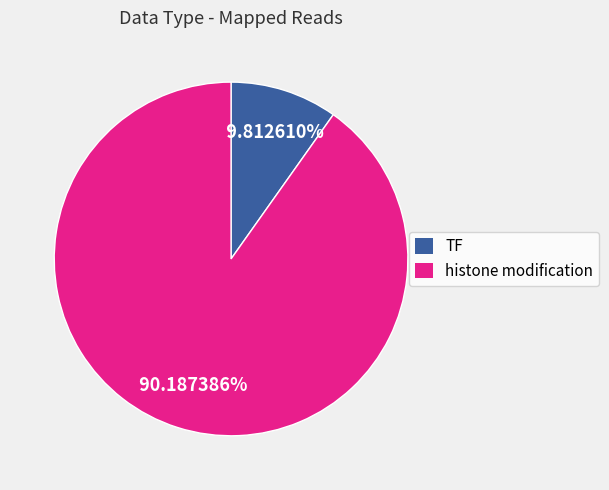

Rank the categories by value from highest to lowest.

histone modification, TF